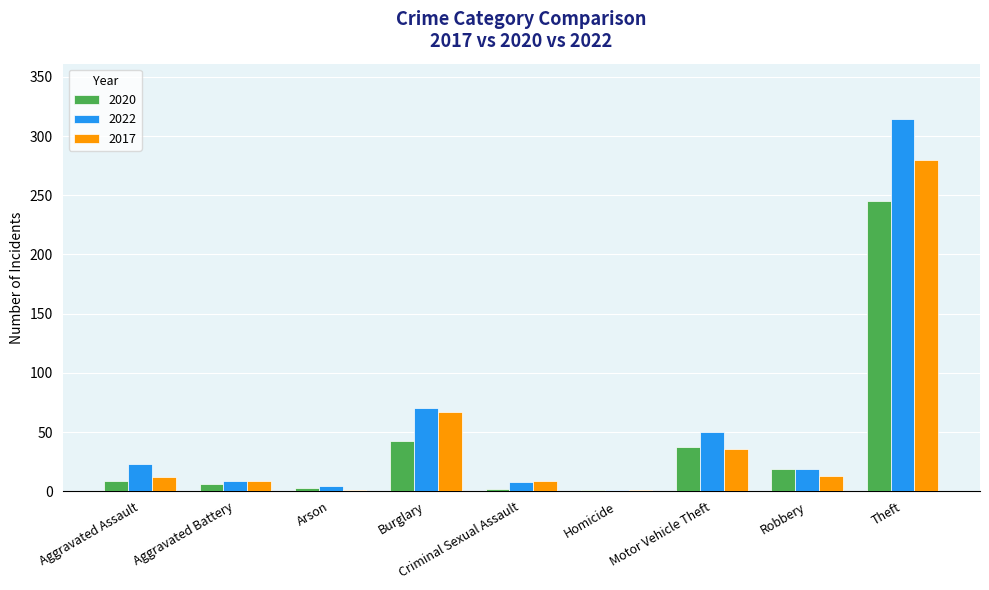

What is the maximum value for 2017?

280